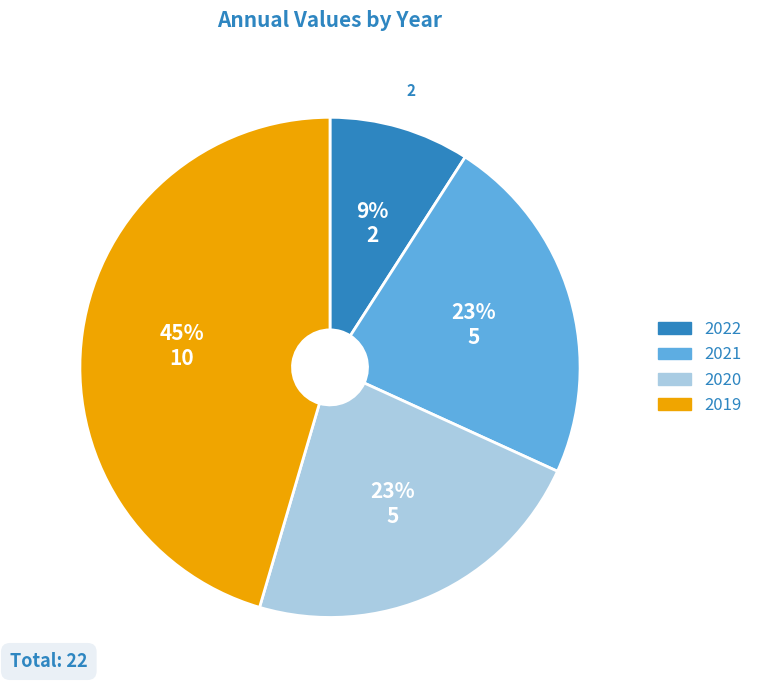

To the nearest percent, what is the difference between the largest and smallest slice percentages?

36%